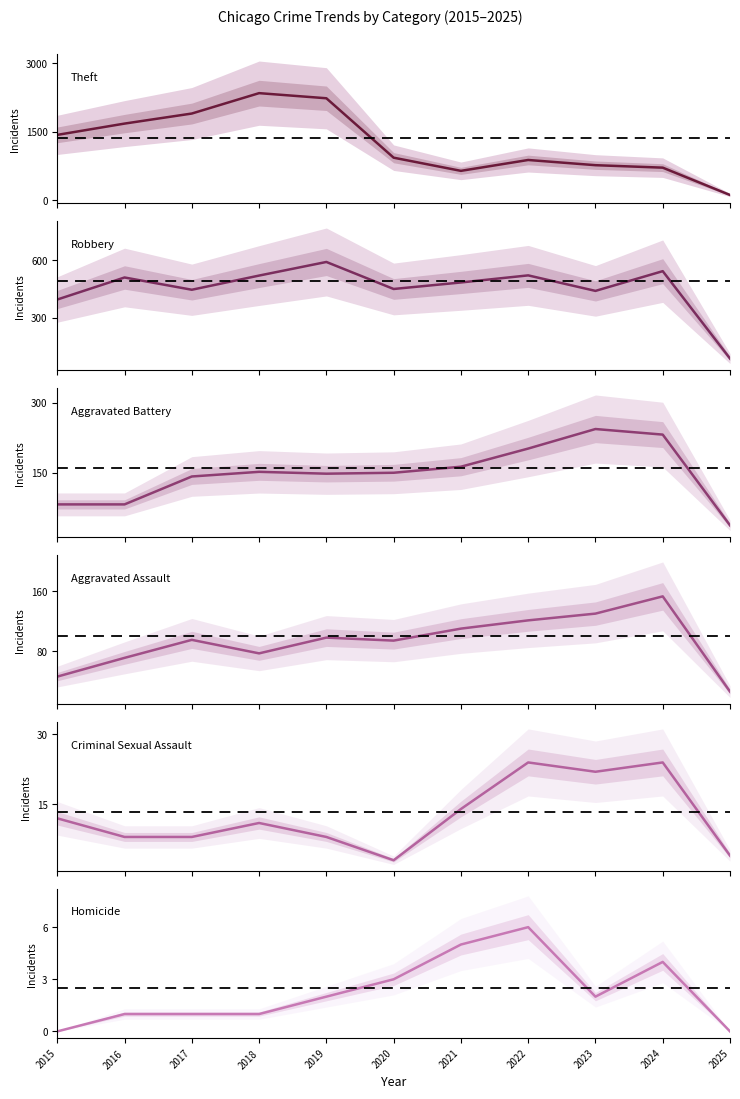

What is the maximum value shown in the chart?

2342